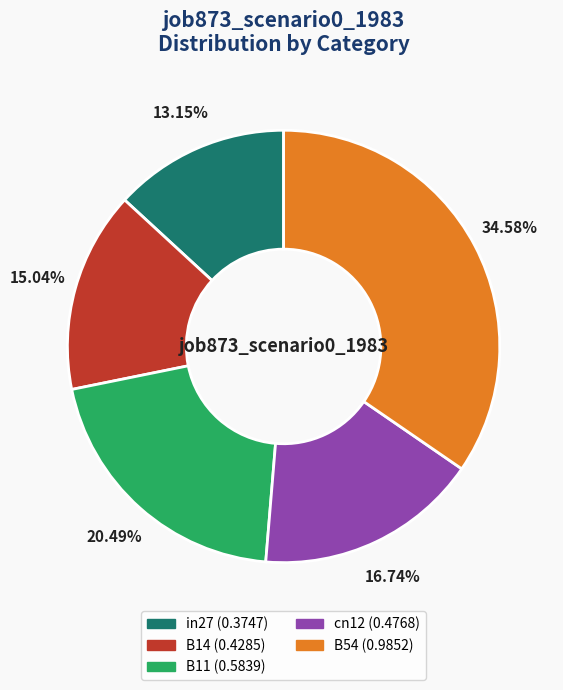

What percentage is the B11 slice, to the nearest percent?

20%